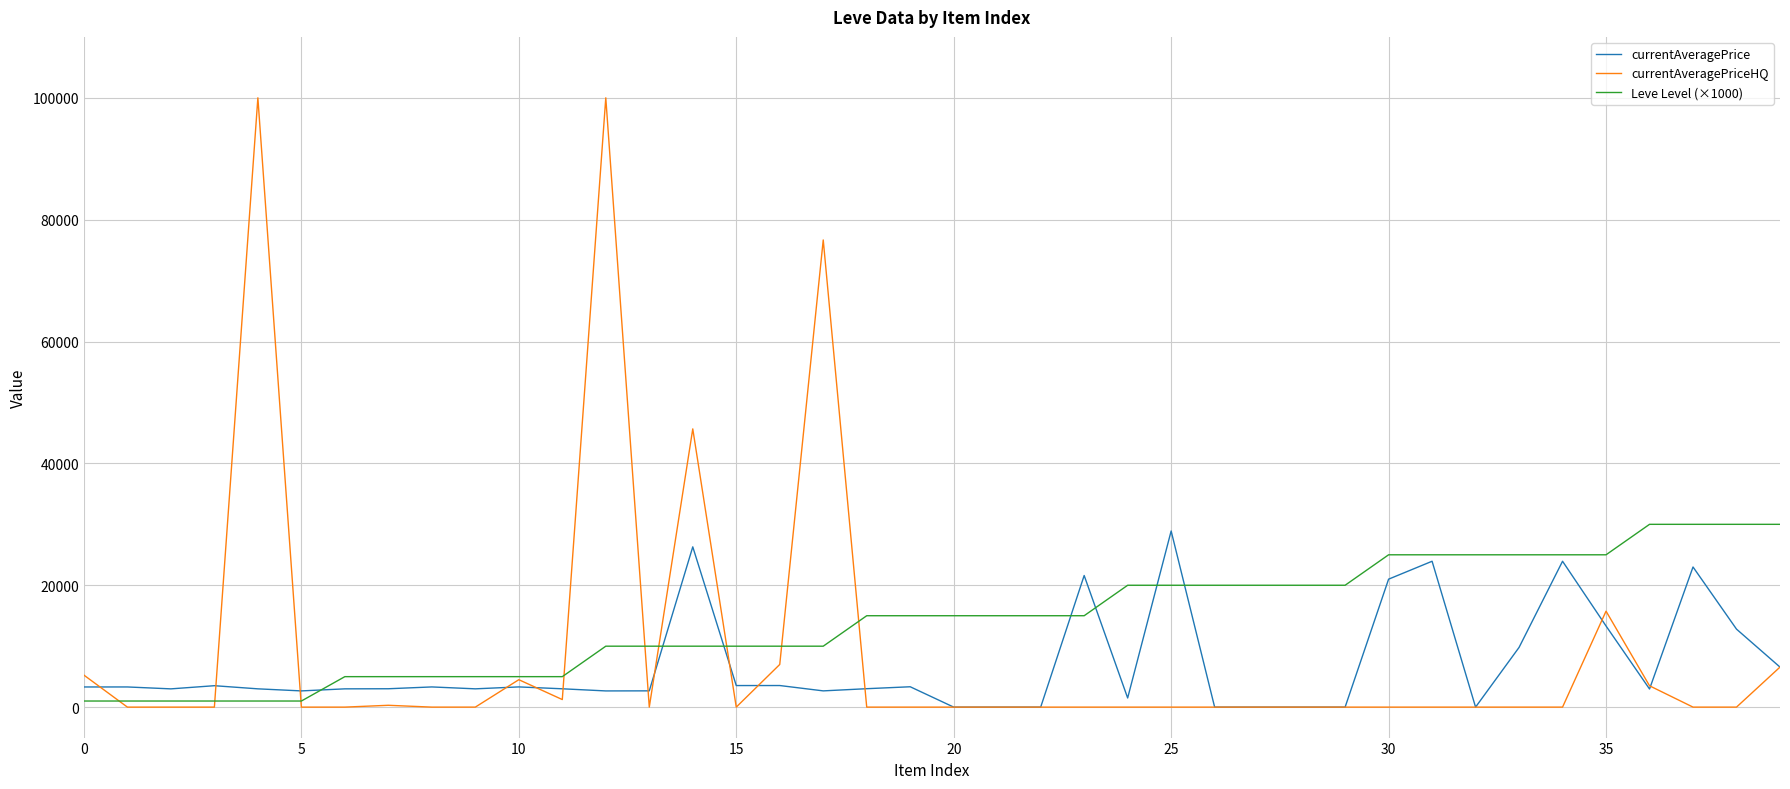

What is the maximum value for Leve Level (×1000)?

30000.0